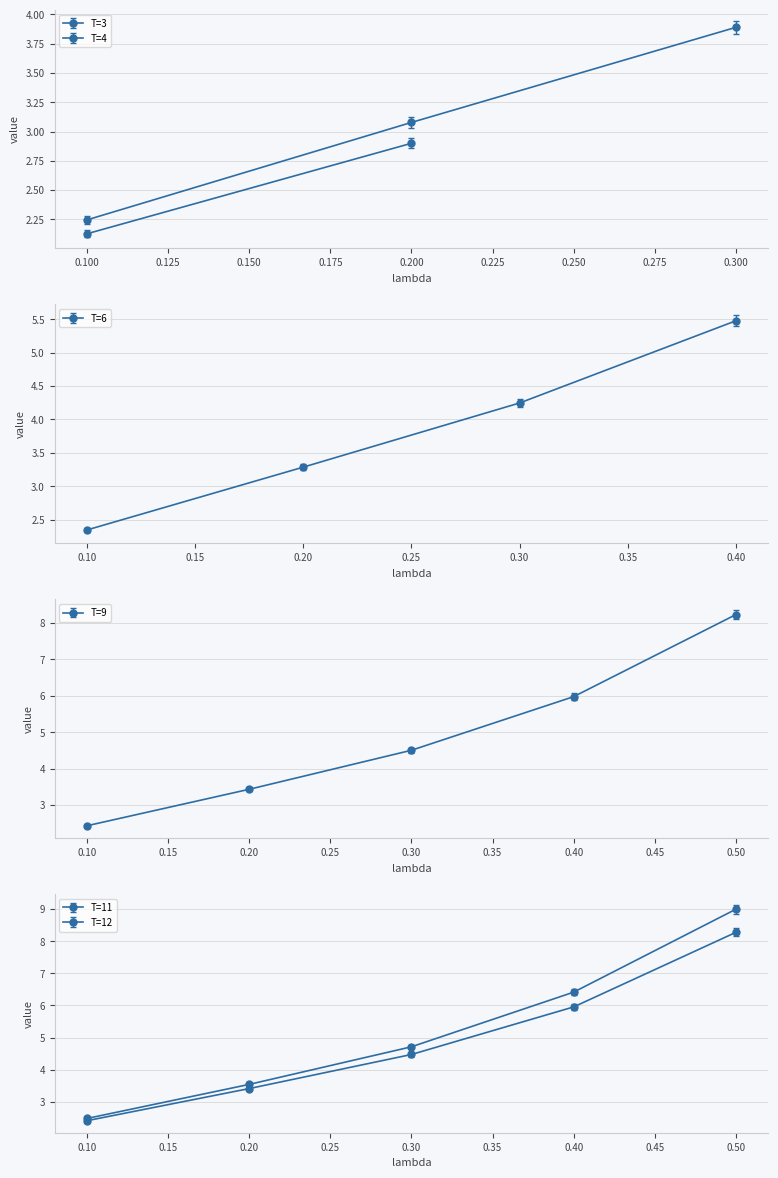

What are all the series names shown in the legend?

T=3, T=4, T=6, T=9, T=11, T=12